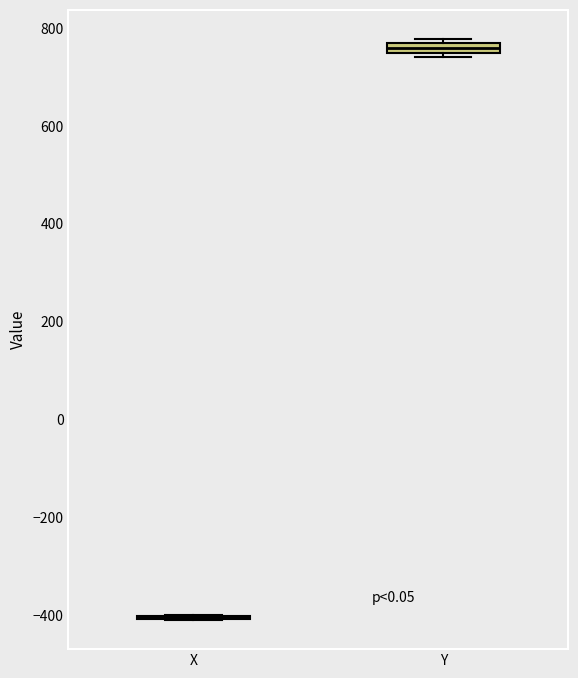

Where is the lower edge of the box for Y on the y-axis? The values are not printed on the chart, so give them approximately, as read against the axis.

740